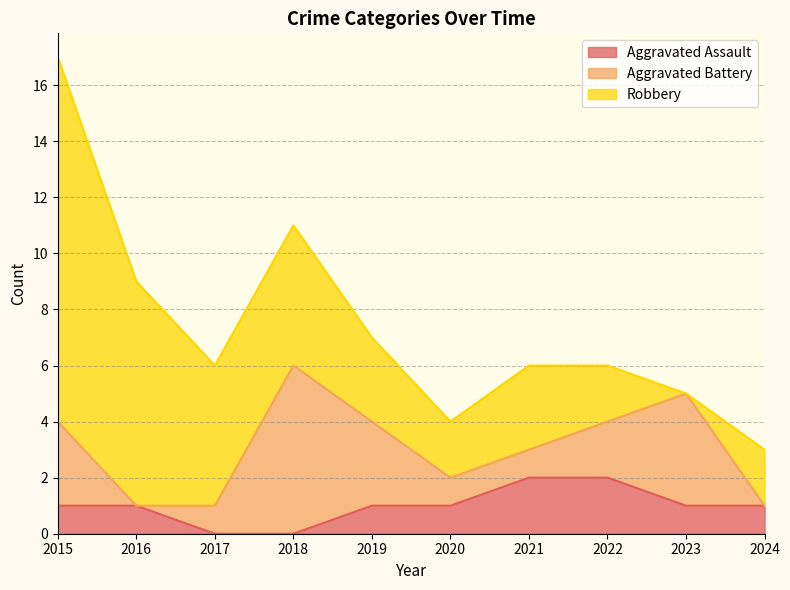

List the series in order of their peak value, lowest first.

Aggravated Assault, Aggravated Battery, Robbery